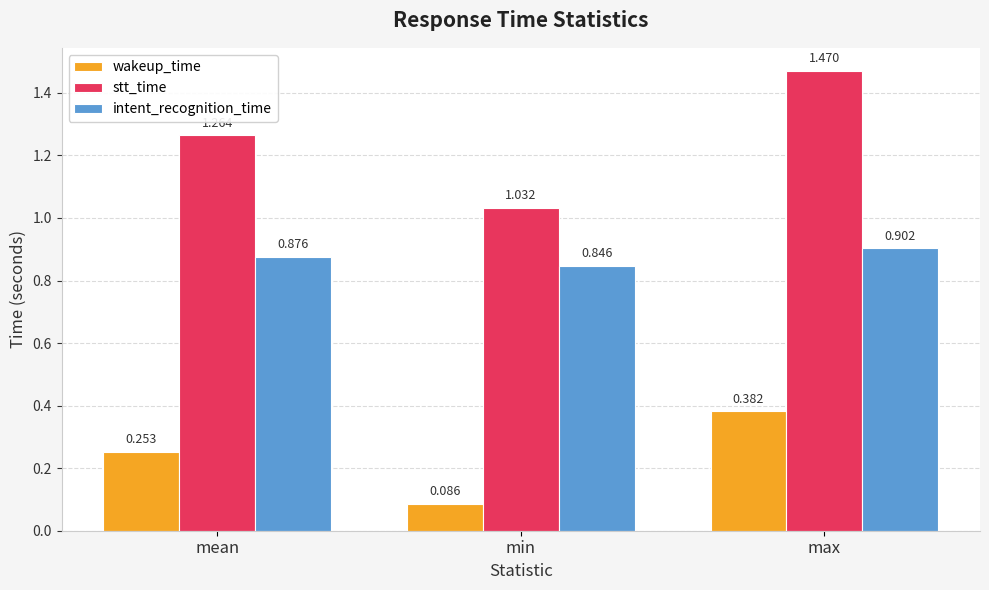

At which category does the chart reach its peak across all series?

max